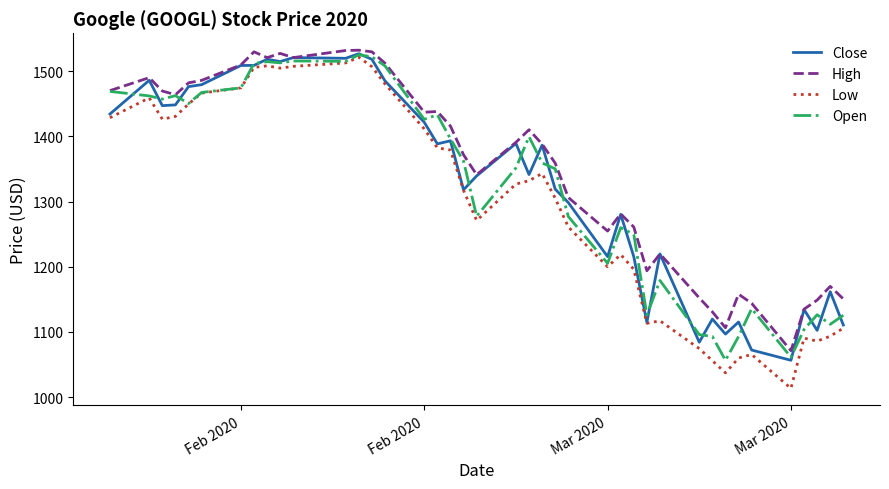

Which series has the widest spread of values?

Low